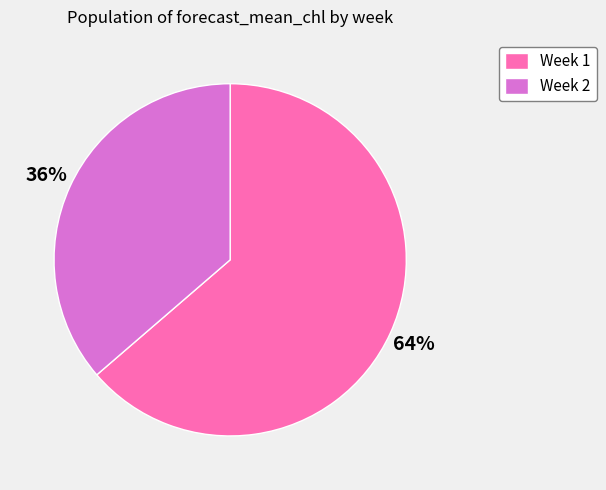

What is the largest slice in the pie chart?

Week 1